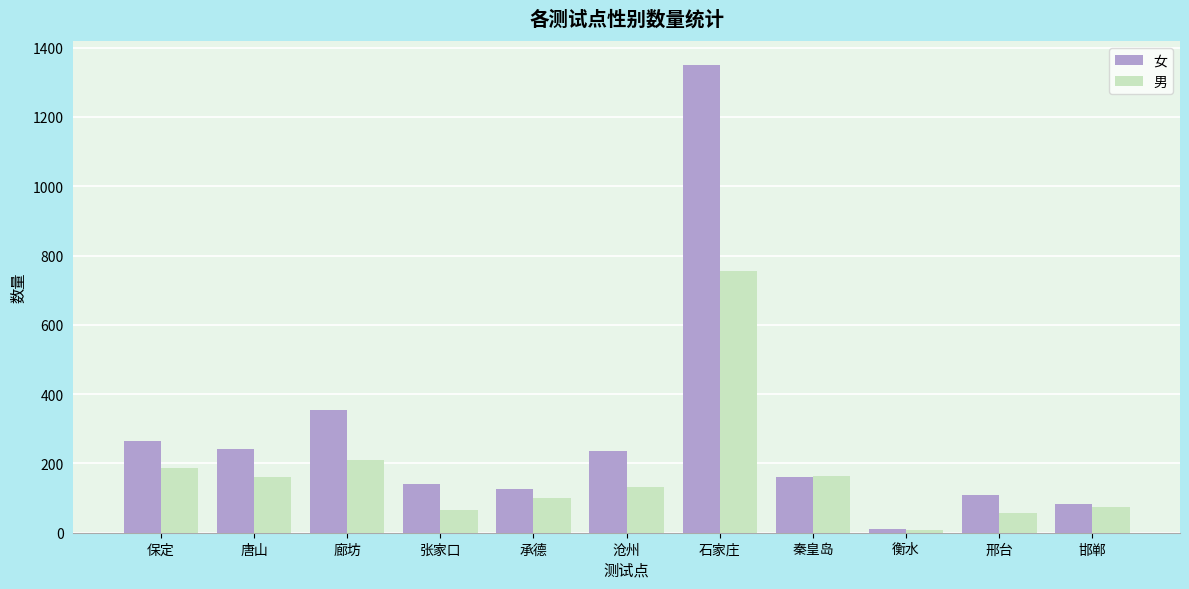

Is it true that 女 equals 62 at 张家口?

False